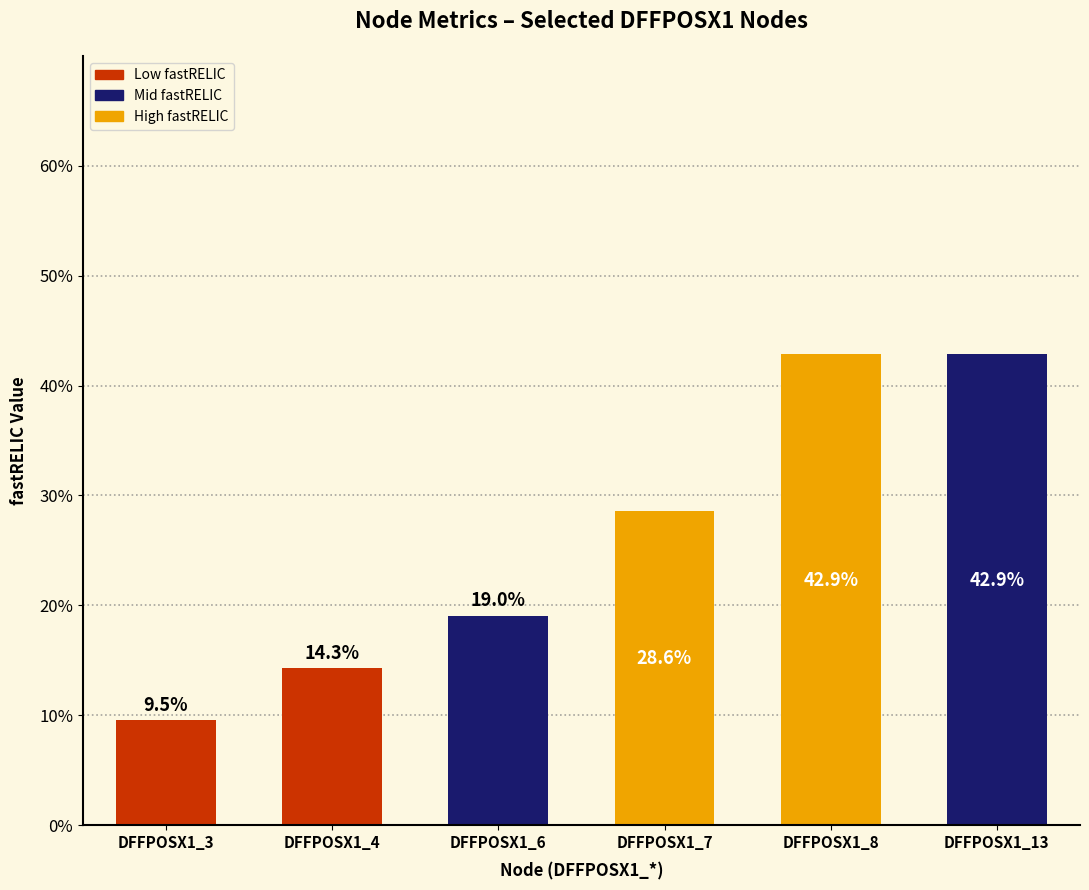

True or false: the data shows 0.2 at DFFPOSX1_4.

False